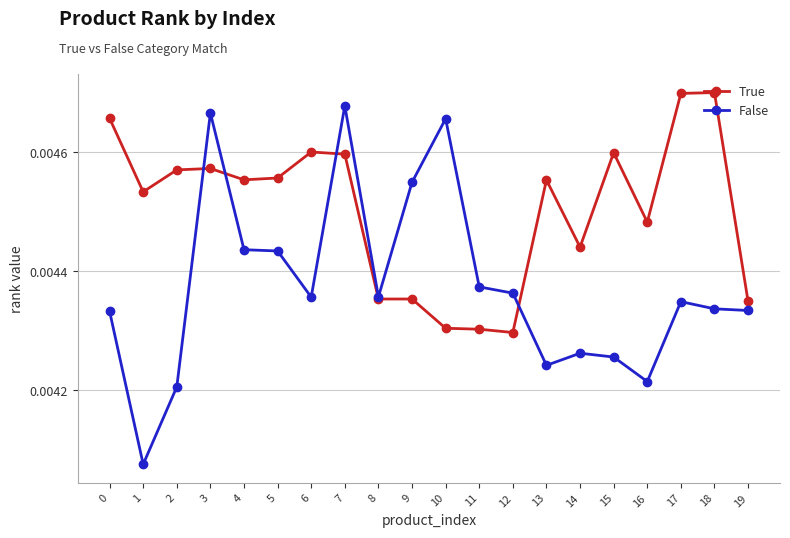

True or false: False has more than 1 interior local peaks.

True